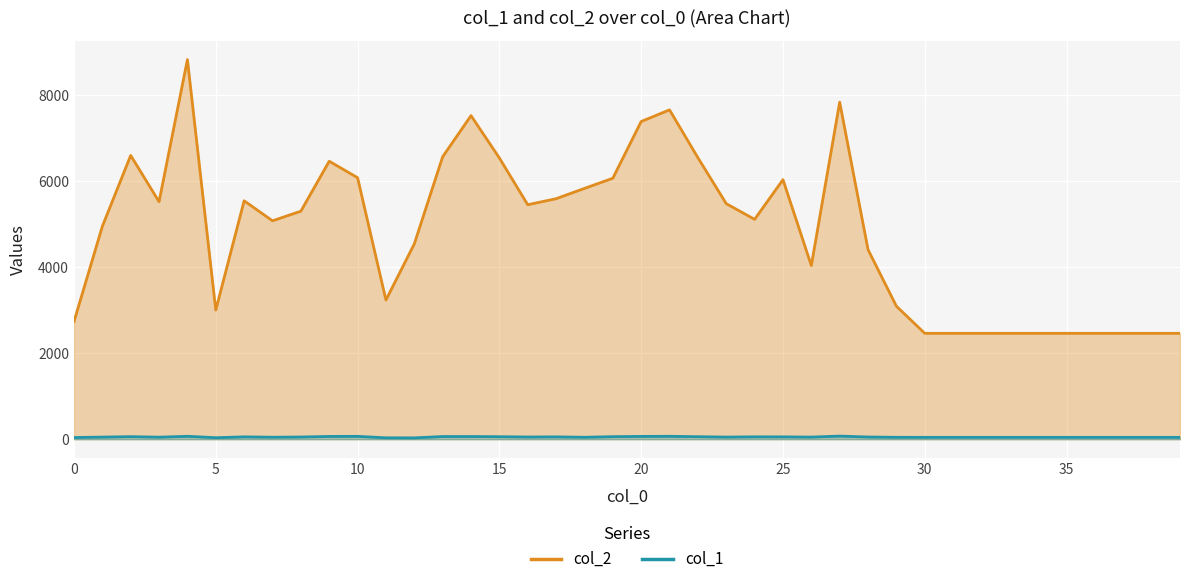

What is the greatest value displayed?

8832